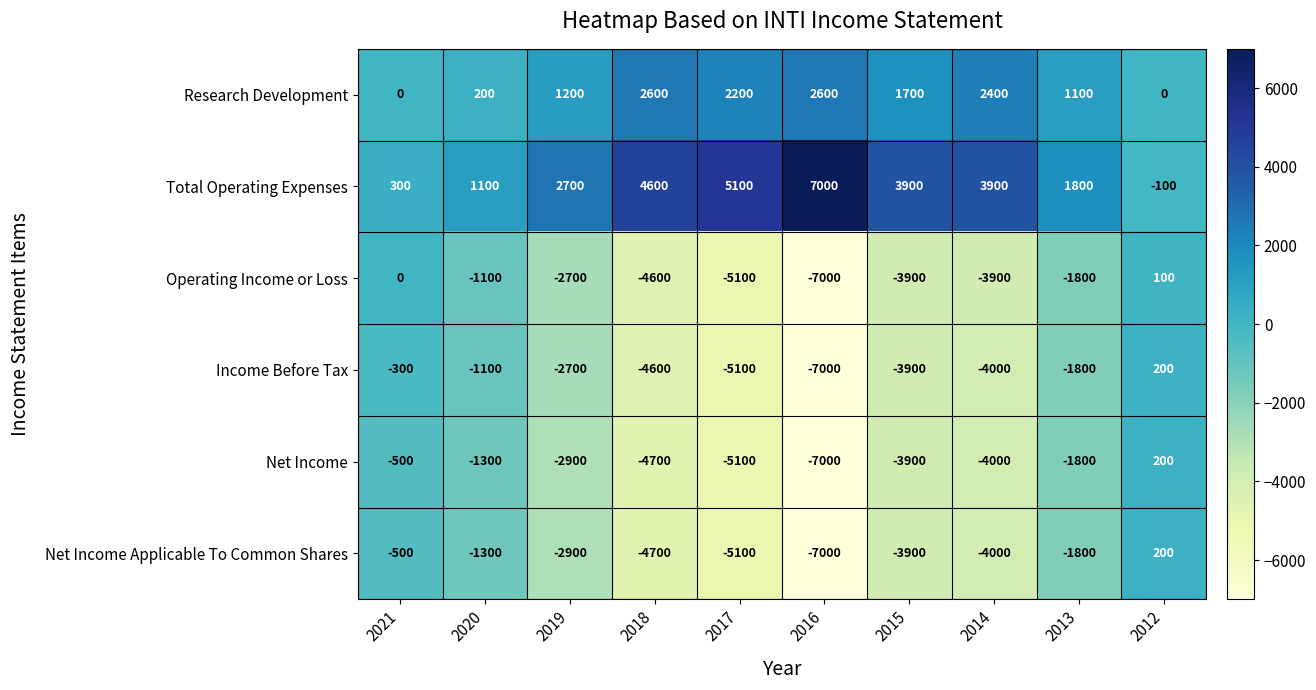

Count the number of categories in the chart.

10